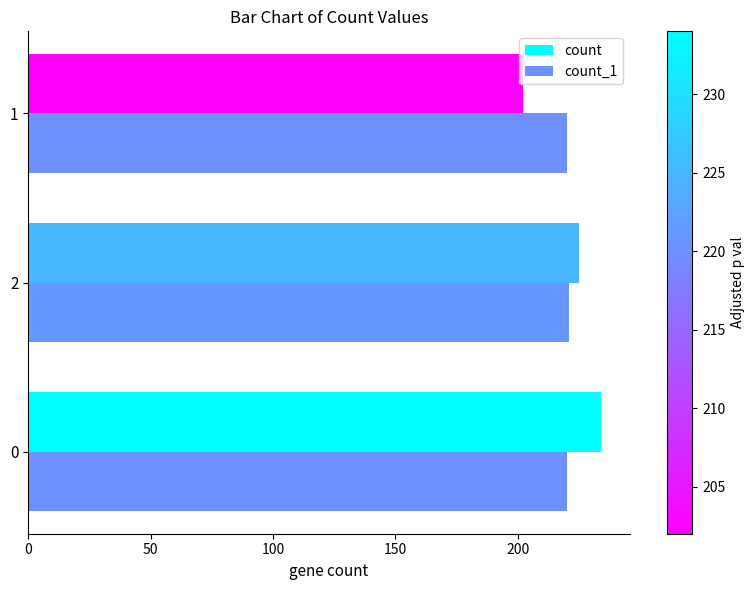

The count series shows 234 at 0. True or false?

True